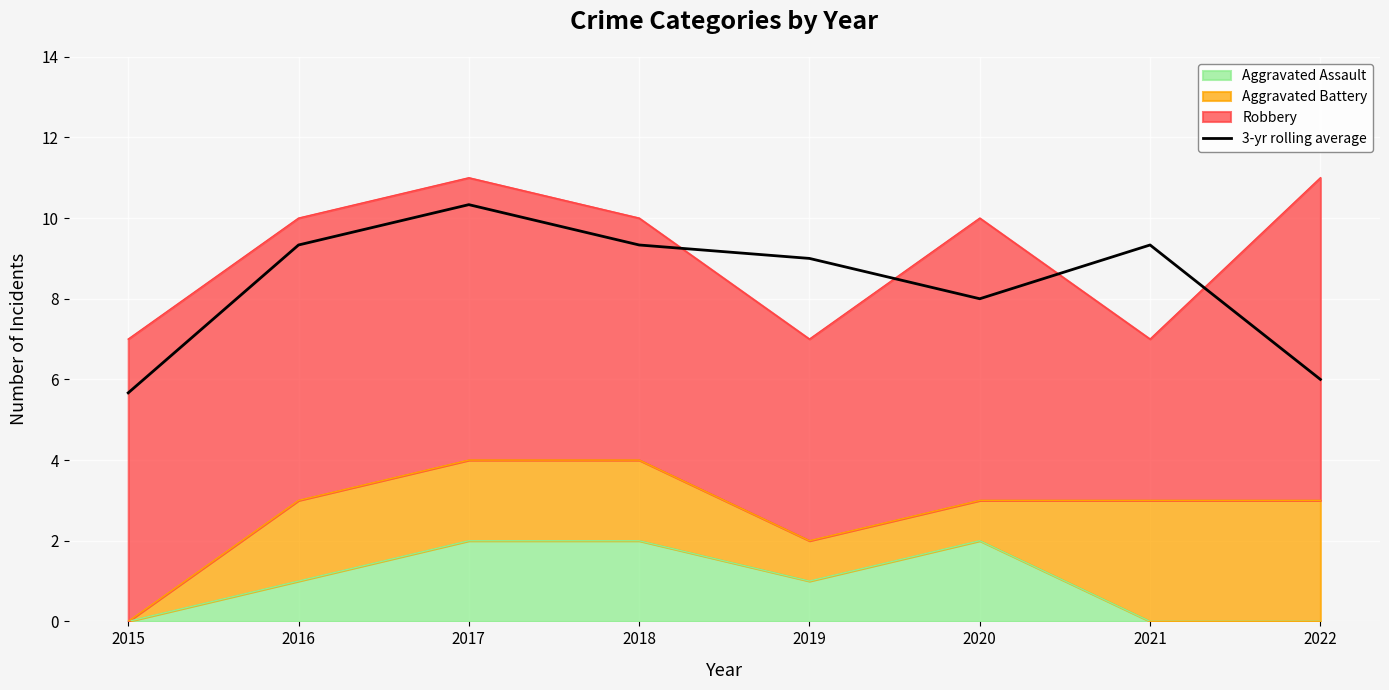

What is the change in value from 2016 to 2020?

-1.3